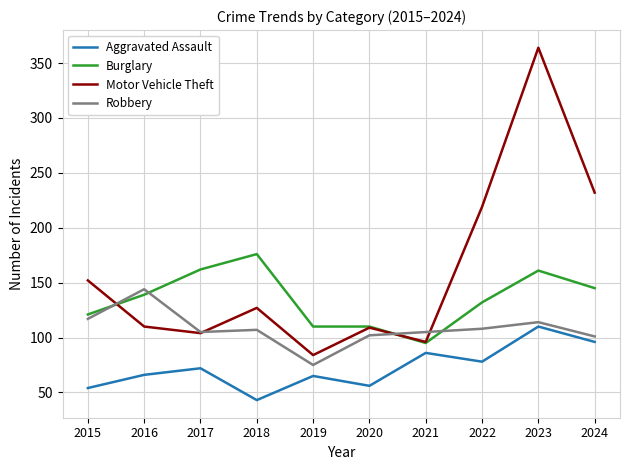

Where do Motor Vehicle Theft and Robbery first cross each other?

2015 and 2016